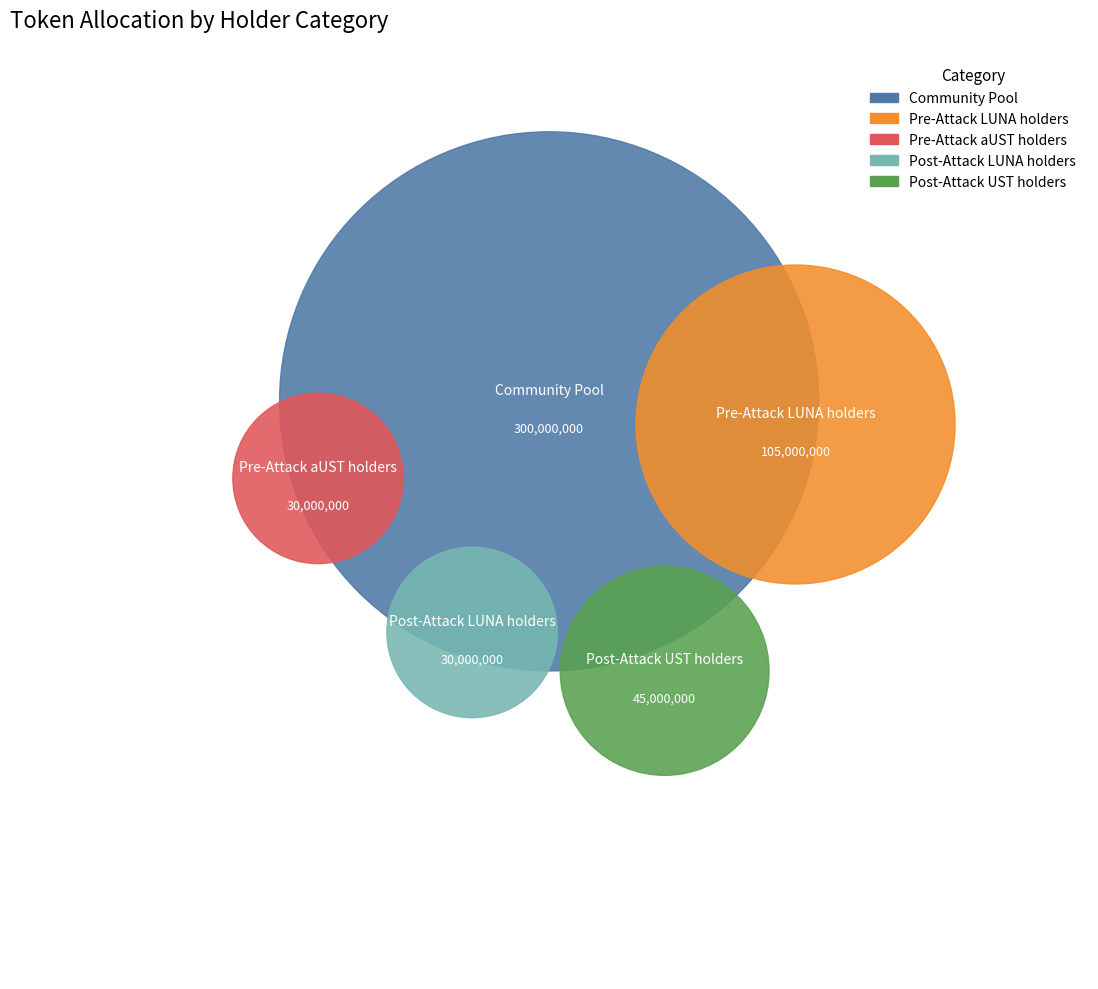

What is the change in value from Community Pool to Post-Attack UST holders?

-255000000